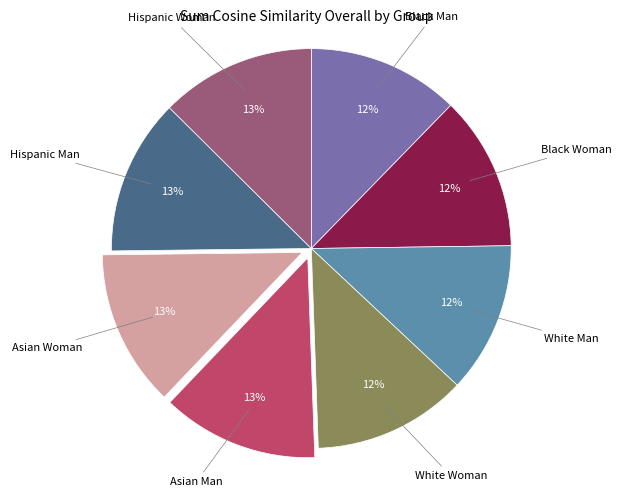

What is the ratio of the value at Hispanic Woman to the value at Hispanic Man?

1.0